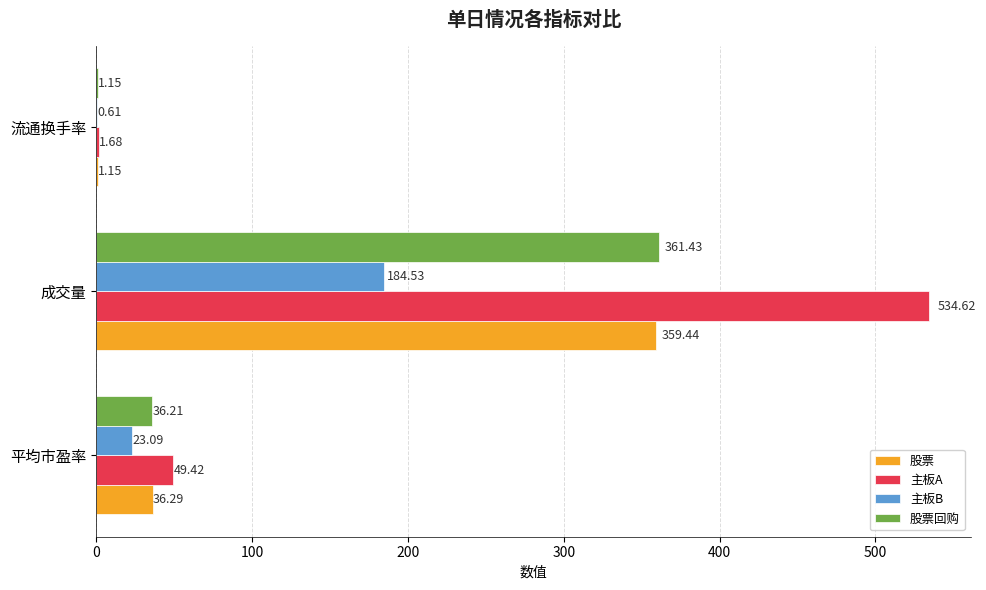

What is the total value across all series at 成交量?

1440.0